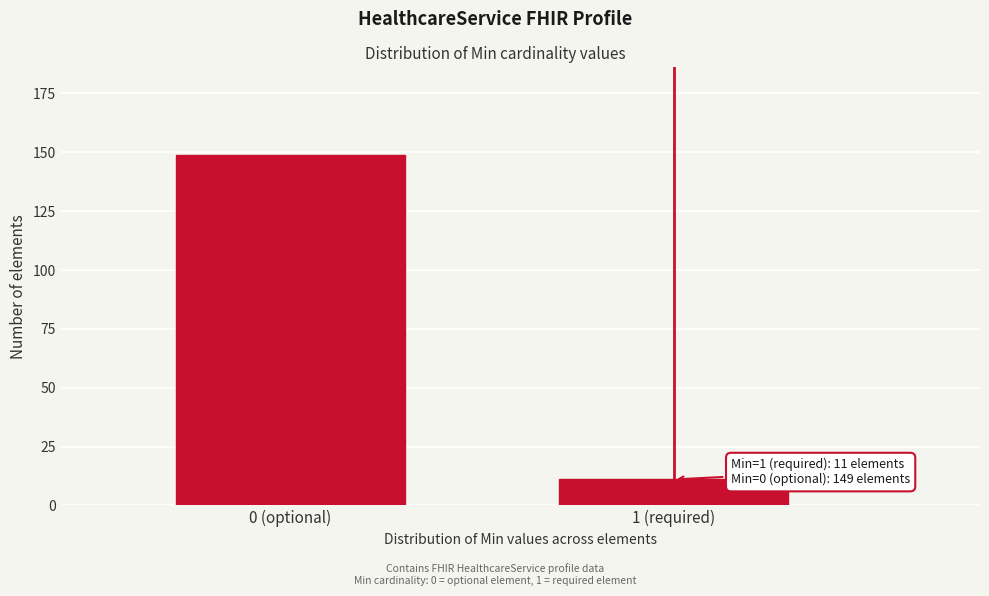

Reading left to right, extract all data points from this chart.

149	11